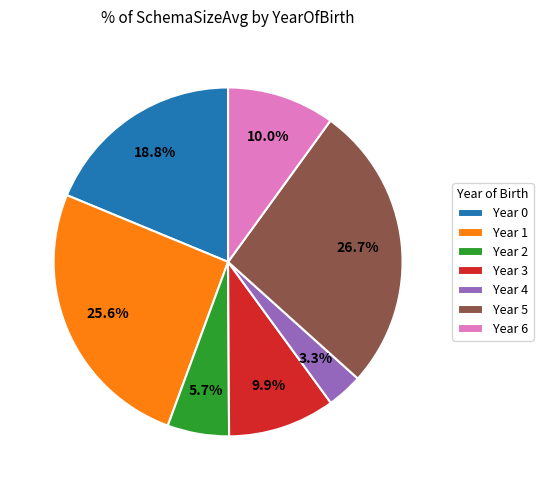

Does Year 0 represent more than half of the total?

No